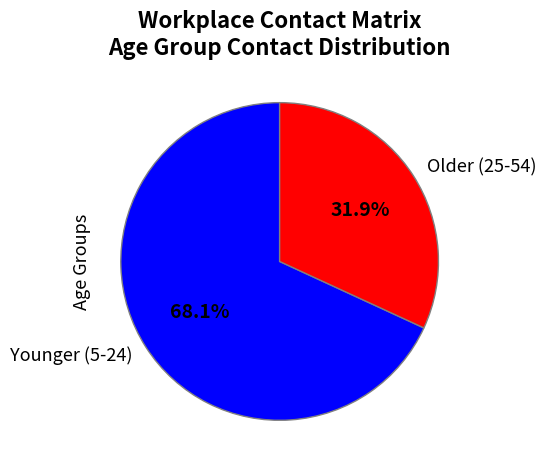

Is there any slice that represents more than half of the pie?

Yes